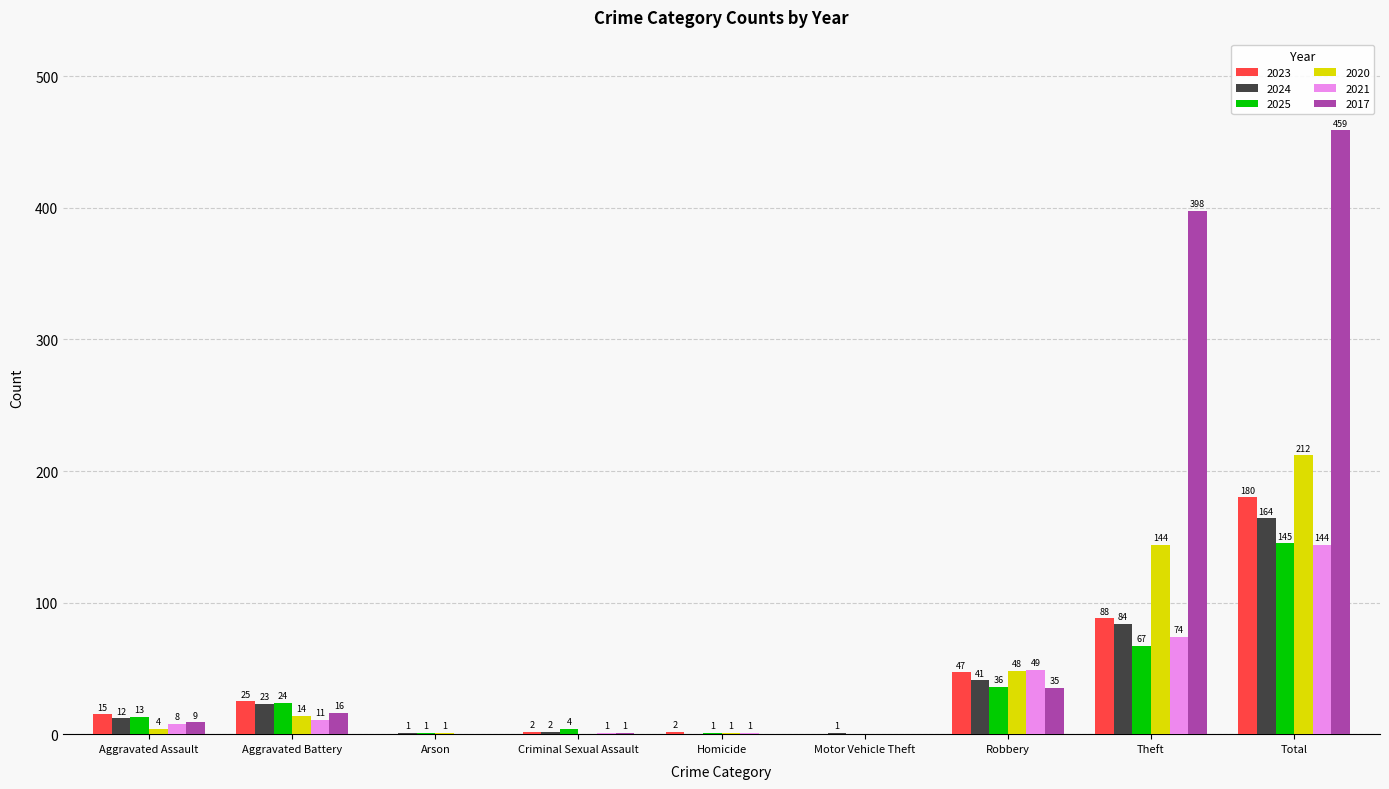

Reading left to right, list all the values displayed in this chart.

2023: Aggravated Assault=15	Aggravated Battery=25	Arson=0	Criminal Sexual Assault=2	Homicide=2	Motor Vehicle Theft=0	Robbery=47	Theft=88	Total=180
2024: Aggravated Assault=12	Aggravated Battery=23	Arson=1	Criminal Sexual Assault=2	Homicide=0	Motor Vehicle Theft=1	Robbery=41	Theft=84	Total=164
2025: Aggravated Assault=13	Aggravated Battery=24	Arson=1	Criminal Sexual Assault=4	Homicide=1	Motor Vehicle Theft=0	Robbery=36	Theft=67	Total=145
2020: Aggravated Assault=4	Aggravated Battery=14	Arson=1	Criminal Sexual Assault=0	Homicide=1	Motor Vehicle Theft=0	Robbery=48	Theft=144	Total=212
2021: Aggravated Assault=8	Aggravated Battery=11	Arson=0	Criminal Sexual Assault=1	Homicide=1	Motor Vehicle Theft=0	Robbery=49	Theft=74	Total=144
2017: Aggravated Assault=9	Aggravated Battery=16	Arson=0	Criminal Sexual Assault=1	Homicide=0	Motor Vehicle Theft=0	Robbery=35	Theft=398	Total=459